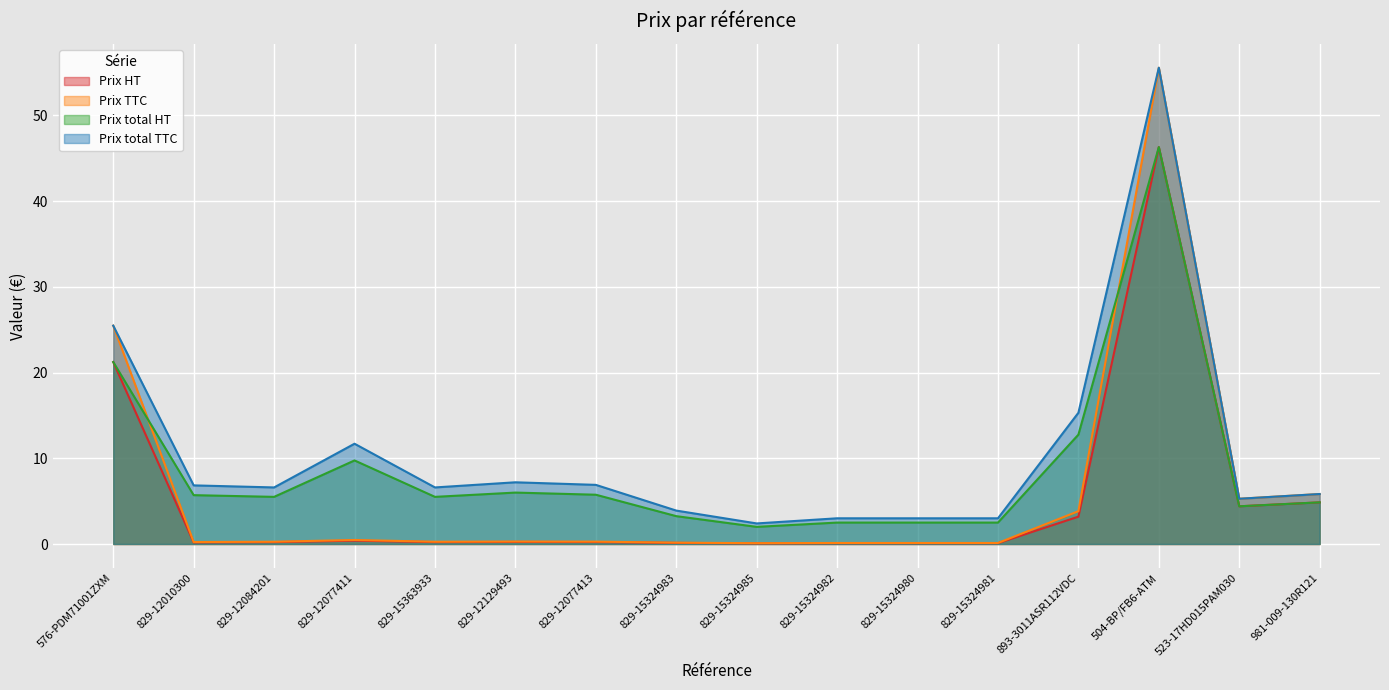

What is the value of the Prix total TTC point at the 5th from the left?

6.6